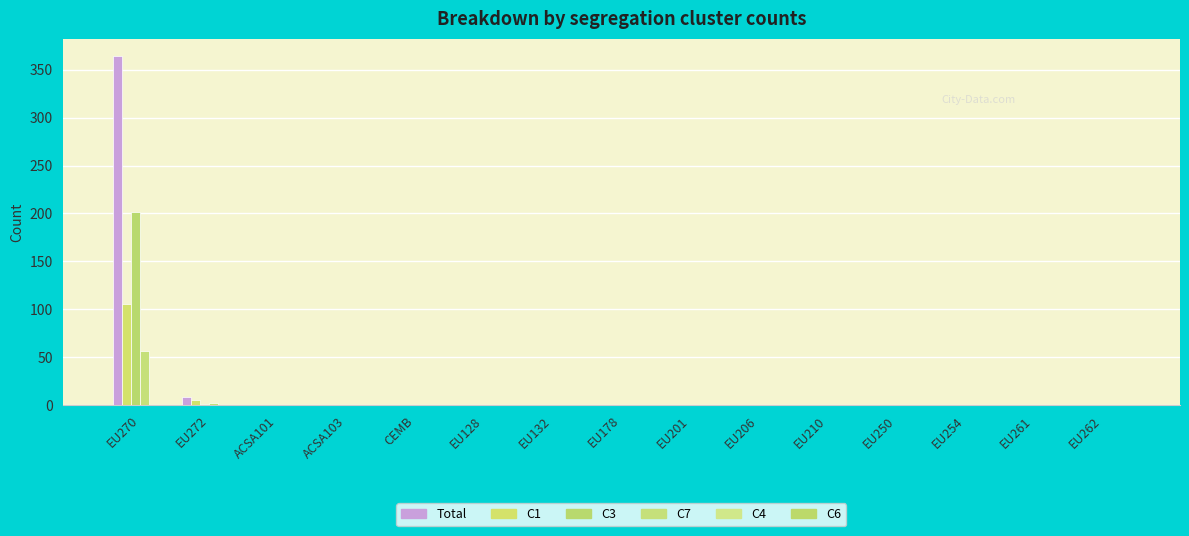

Are the bars grouped side by side (vs. stacked)?

Yes